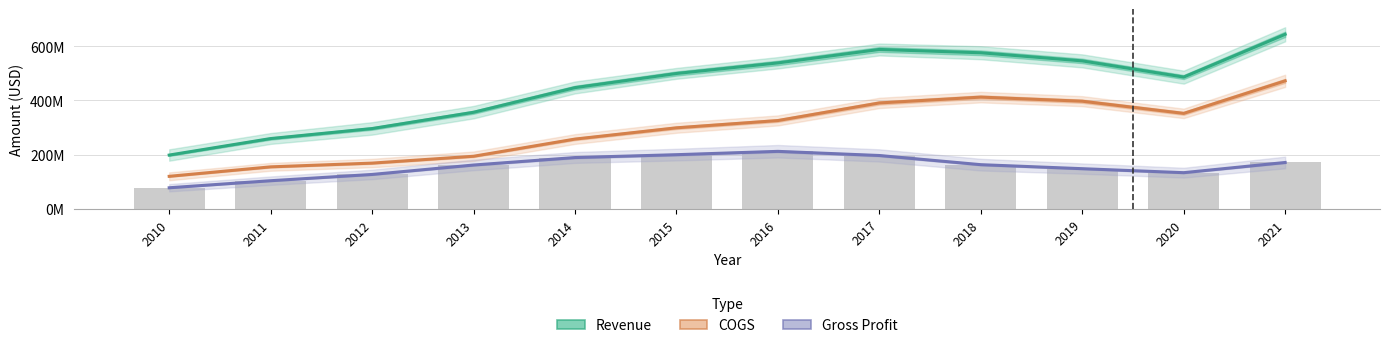

The value of Revenue at 2016 is 926383734. True or false?

False